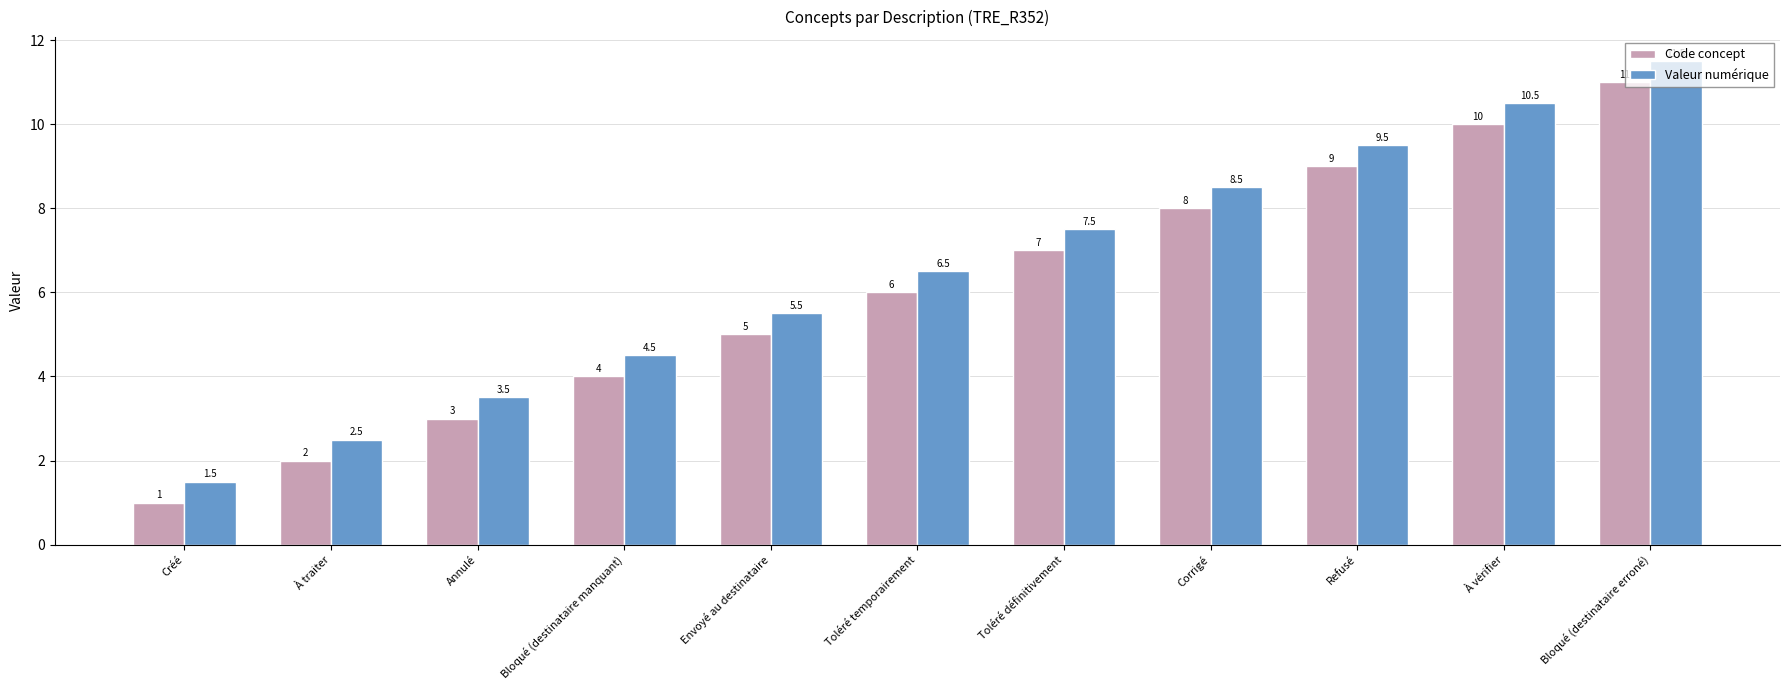

Reading right to left, extract all data points from this chart.

Code concept: 11.0	10.0	9.0	8.0	7.0	6.0	5.0	4.0	3.0	2.0	1.0
Valeur numérique: 11.5	10.5	9.5	8.5	7.5	6.5	5.5	4.5	3.5	2.5	1.5